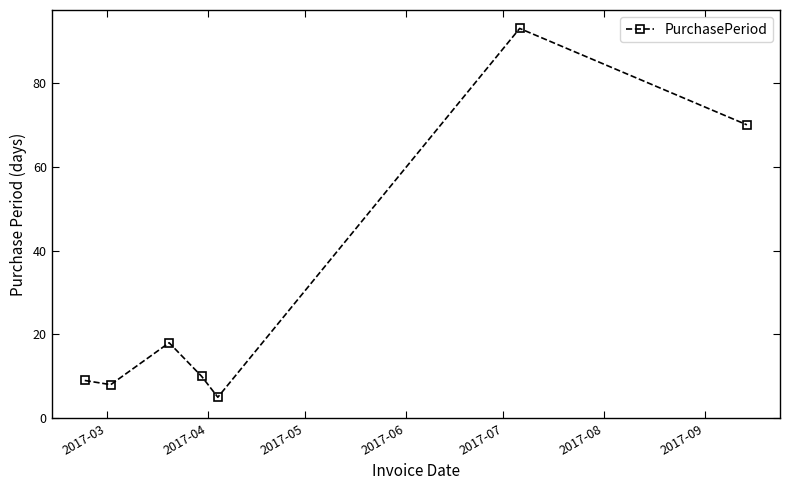

How many interior local peaks (higher than both neighbors) does the data have?

2